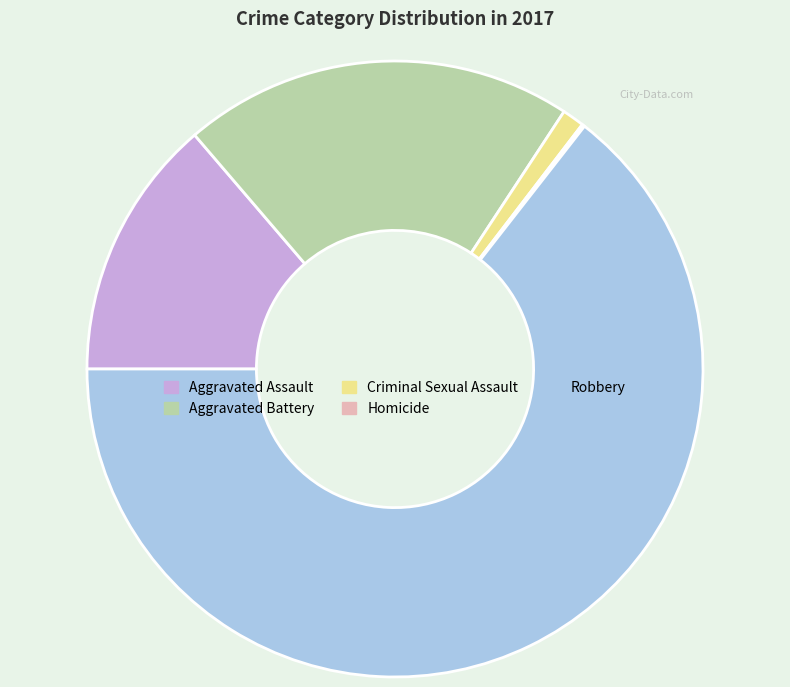

Which slice is the largest?

Robbery